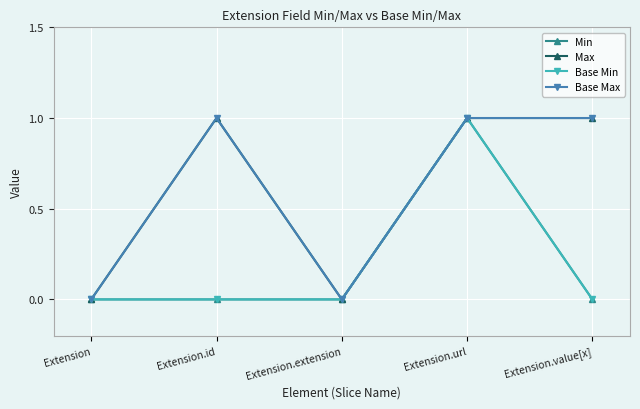

What position from the left is Extension.value[x]?

5